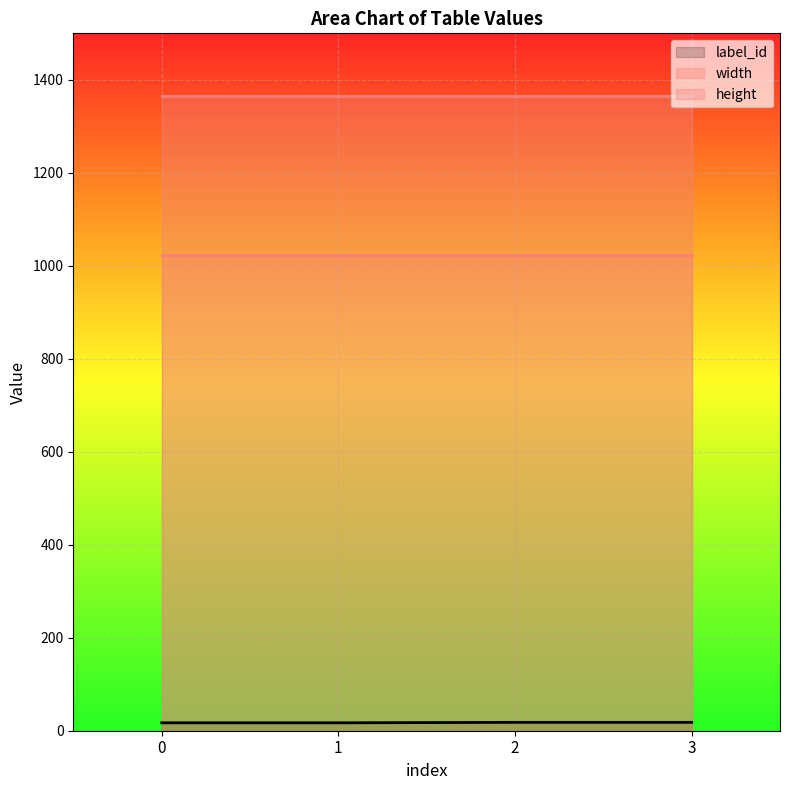

How many label_id values are between 17 and 18?

4